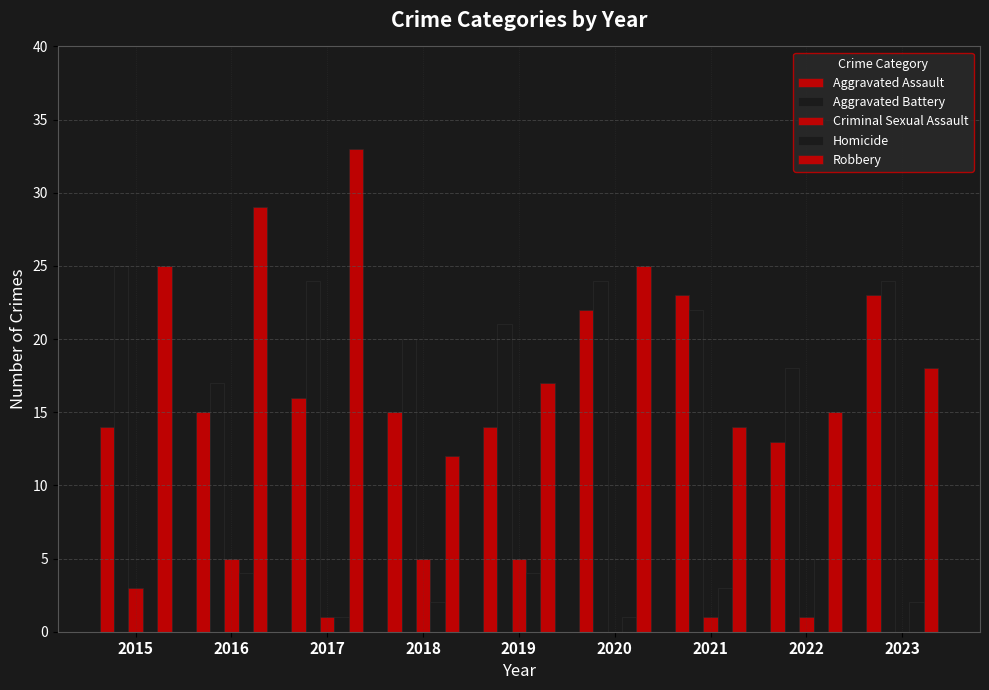

At which label does Homicide first exceed 2?

2016